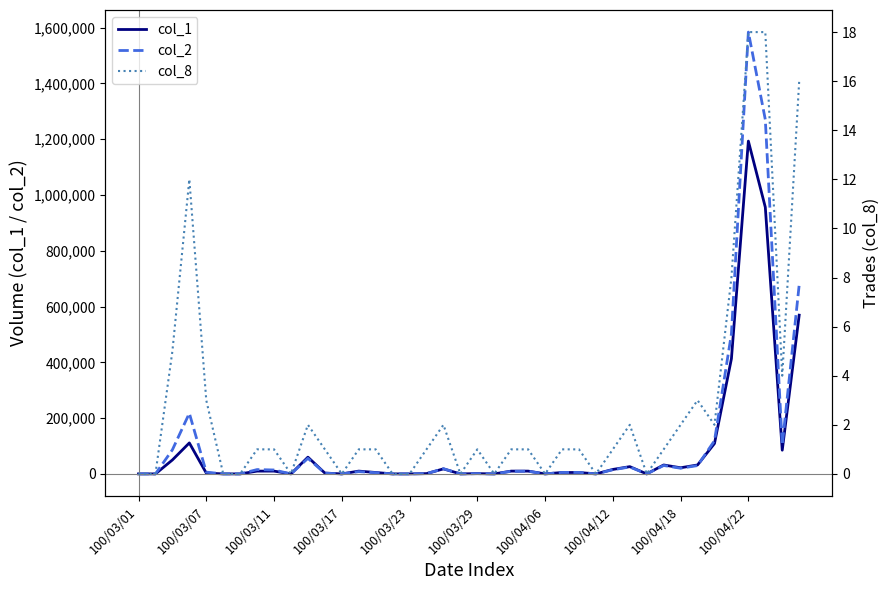

At which label does col_1 reach its peak?

100/04/22